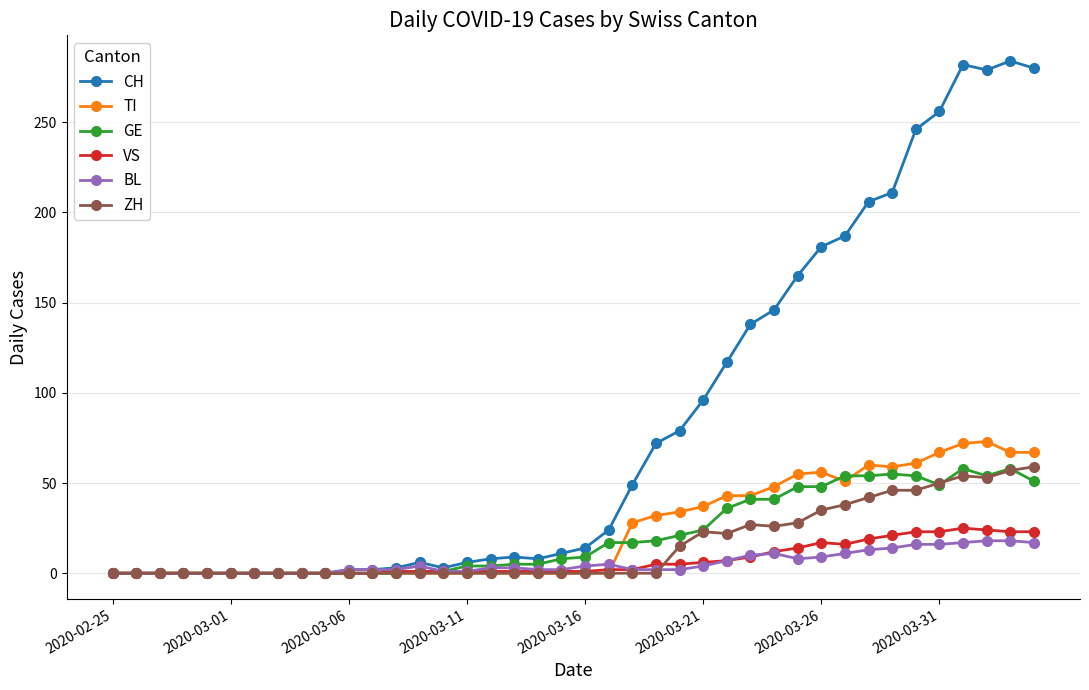

Which series has the widest spread of values?

CH